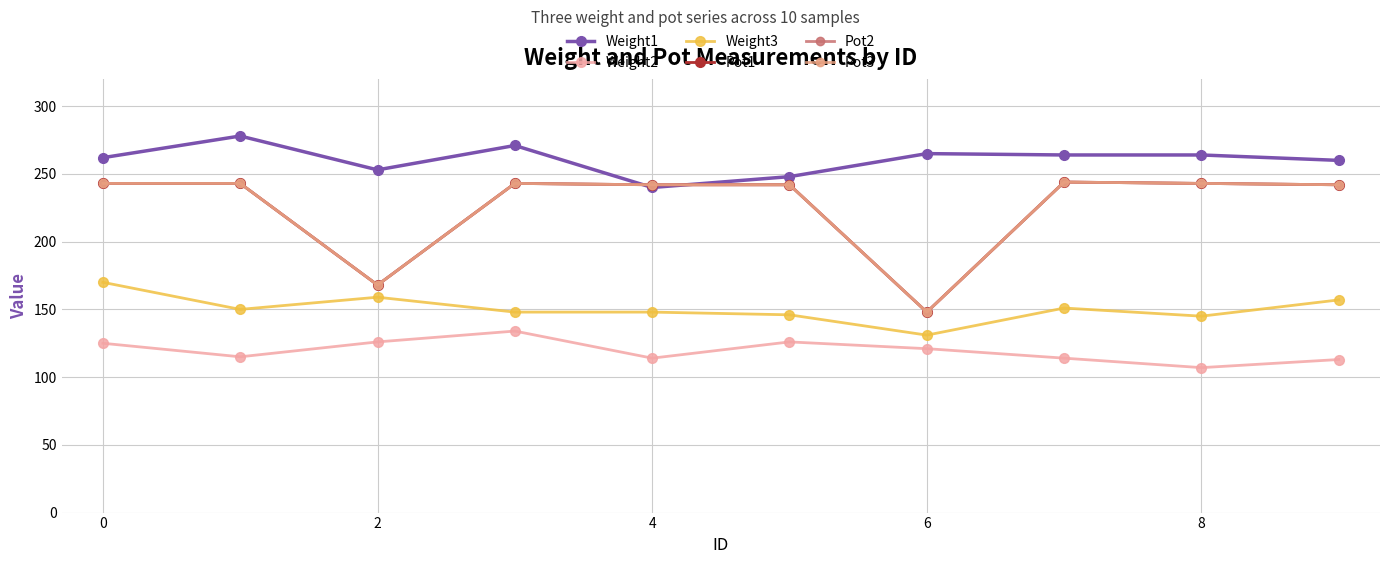

Does the chart have visible grid lines?

Yes